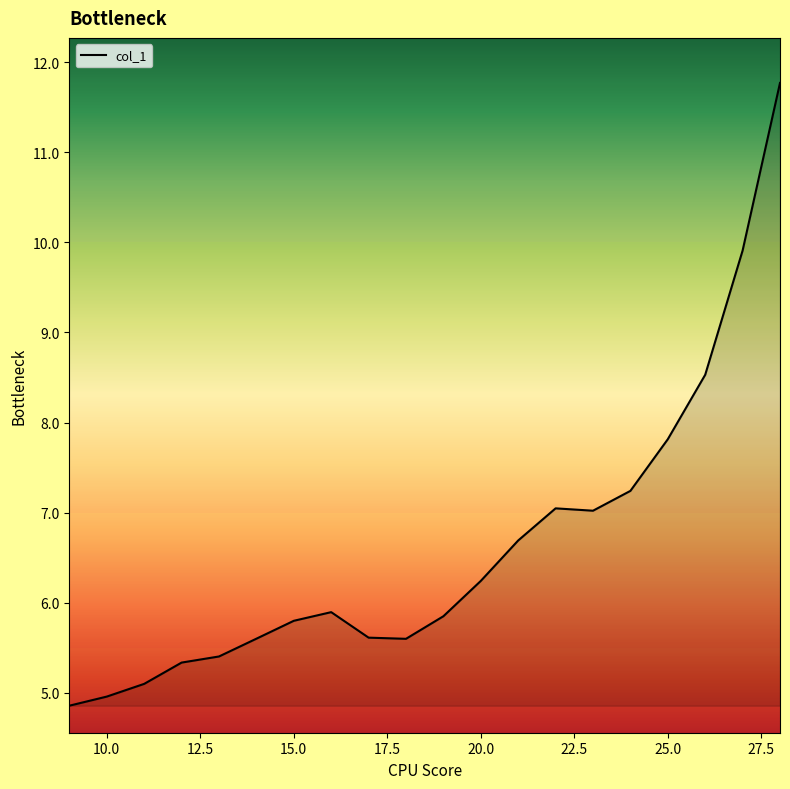

What is the difference between the maximum and minimum values?

6.9